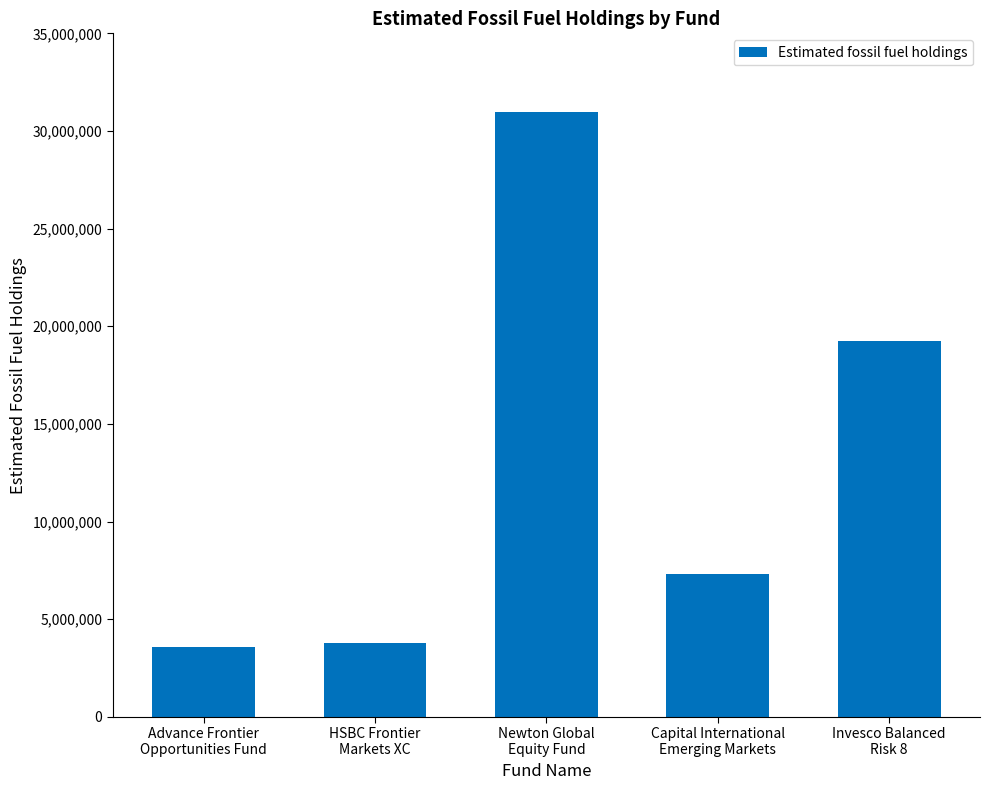

What is the greatest value displayed?

30986640.4